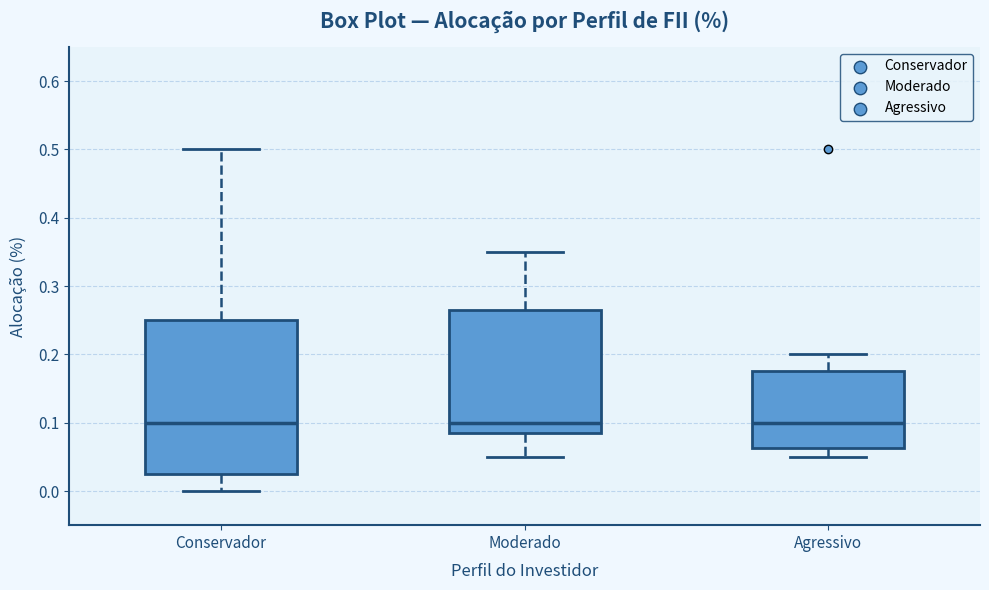

Comparing the boxes themselves (not the whiskers), which one is the tallest?

Conservador